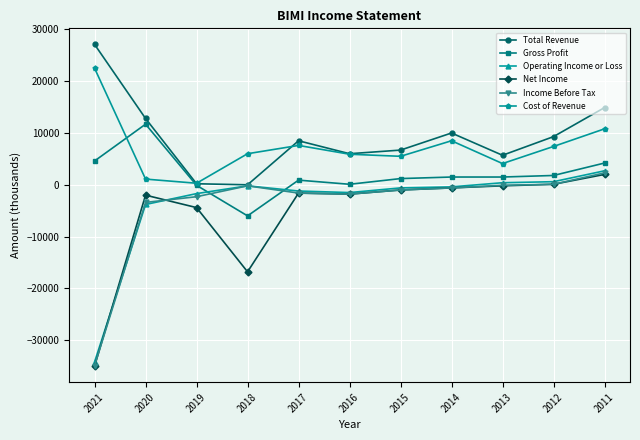

What is the greatest value displayed?

27100